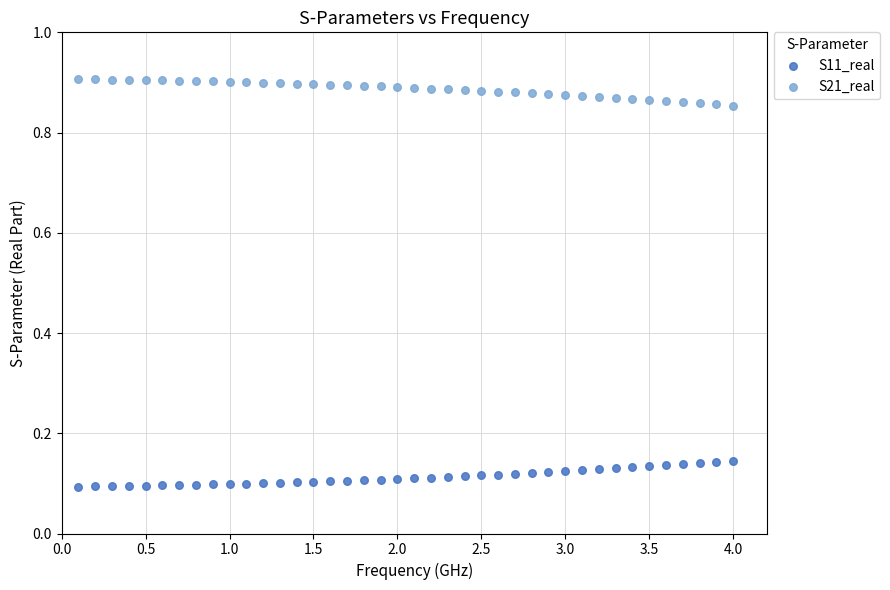

Across all data points, what is the range of X values (max minus min)?

3.9